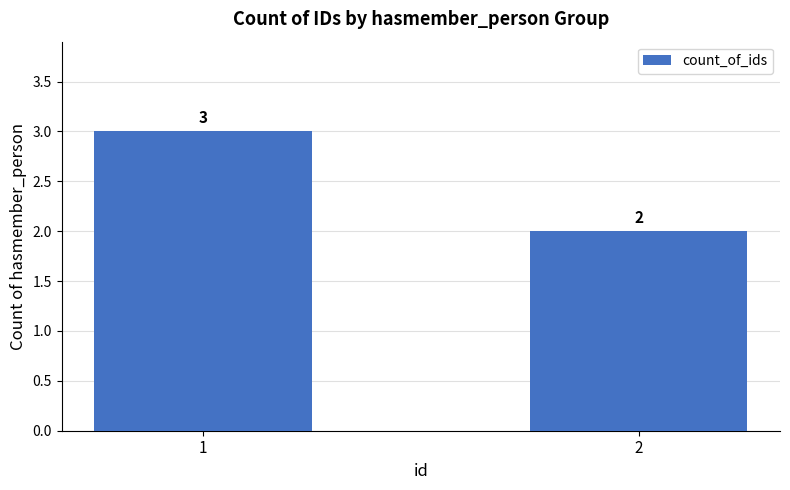

Where is the data nearest to the value 2?

2